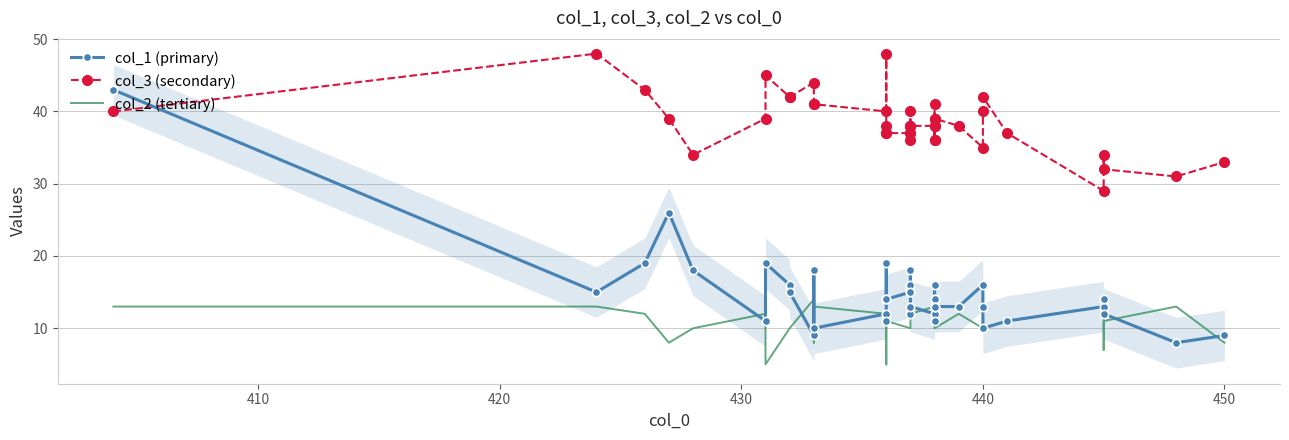

List the series in order of their peak value, highest first.

col_3 (secondary), col_1 (primary), col_2 (tertiary)